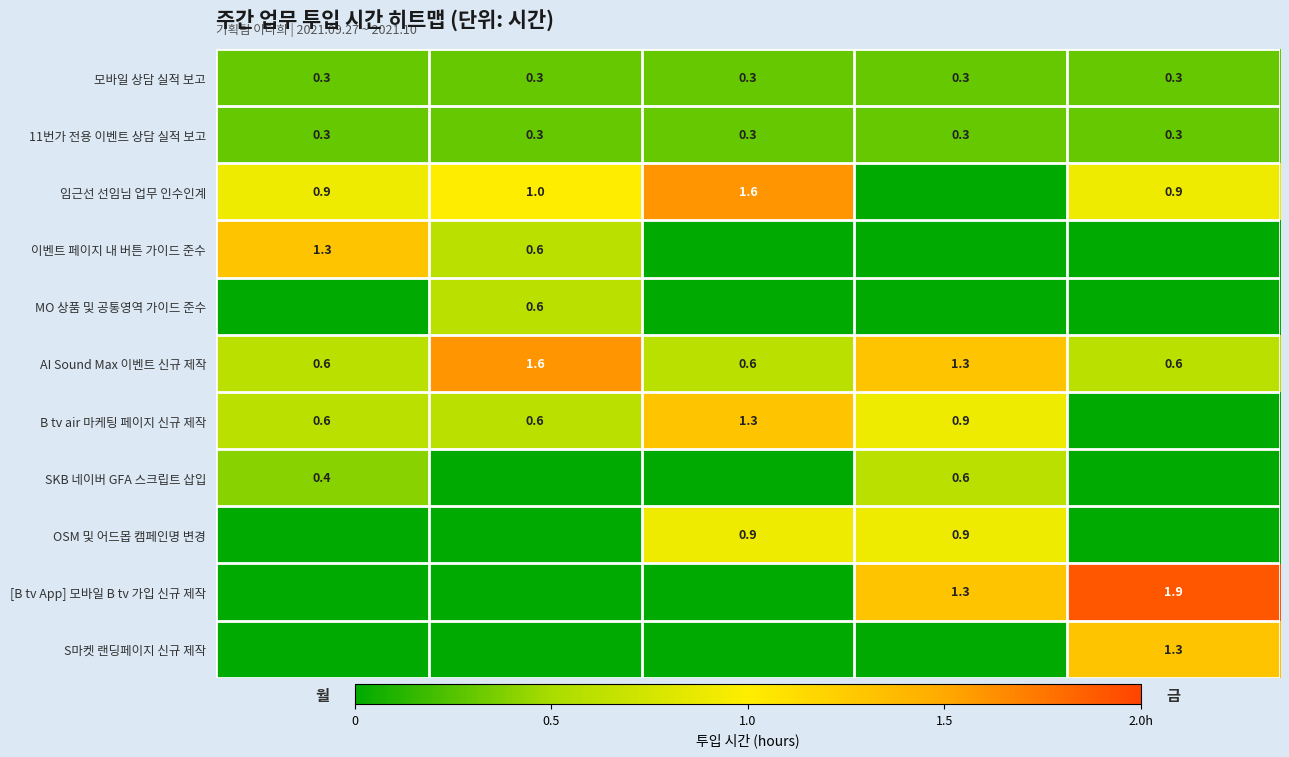

The value of 모바일 상담 실적 보고 at 월 is 0.3. True or false?

True